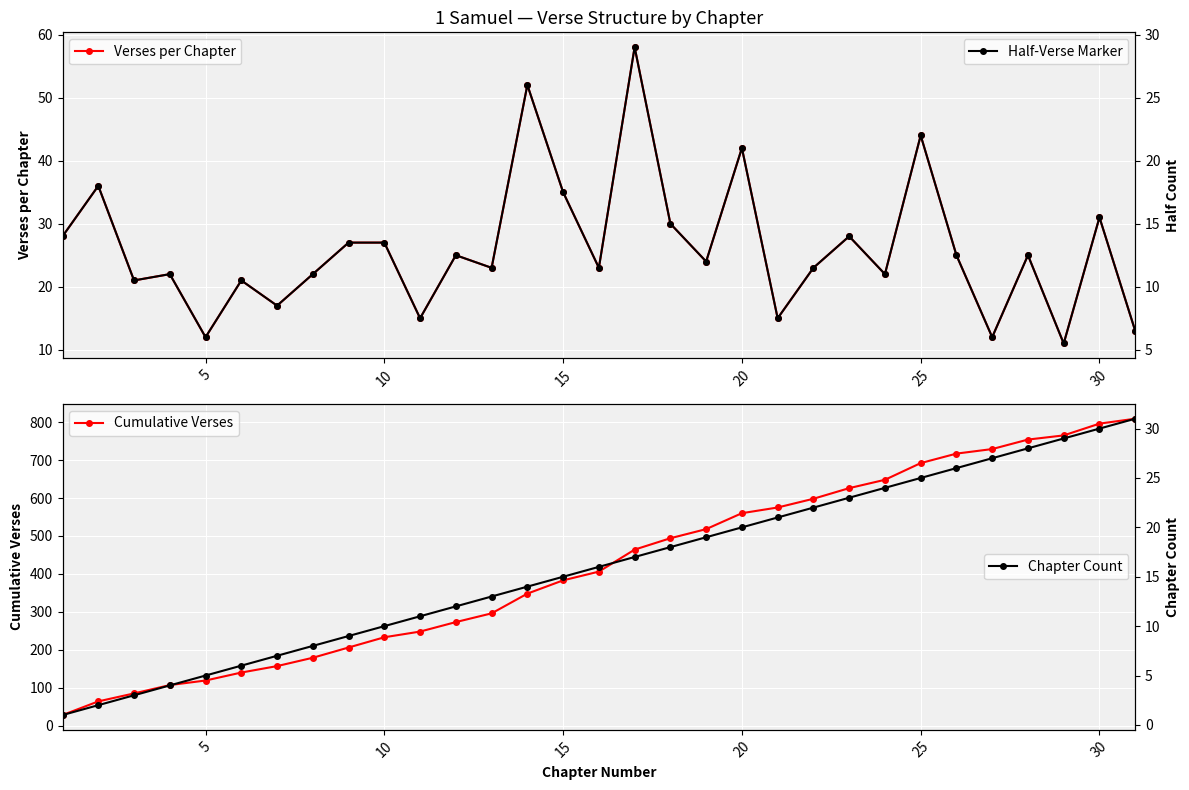

True or false: Verses per Chapter has more than 0 points higher than both neighbors.

True